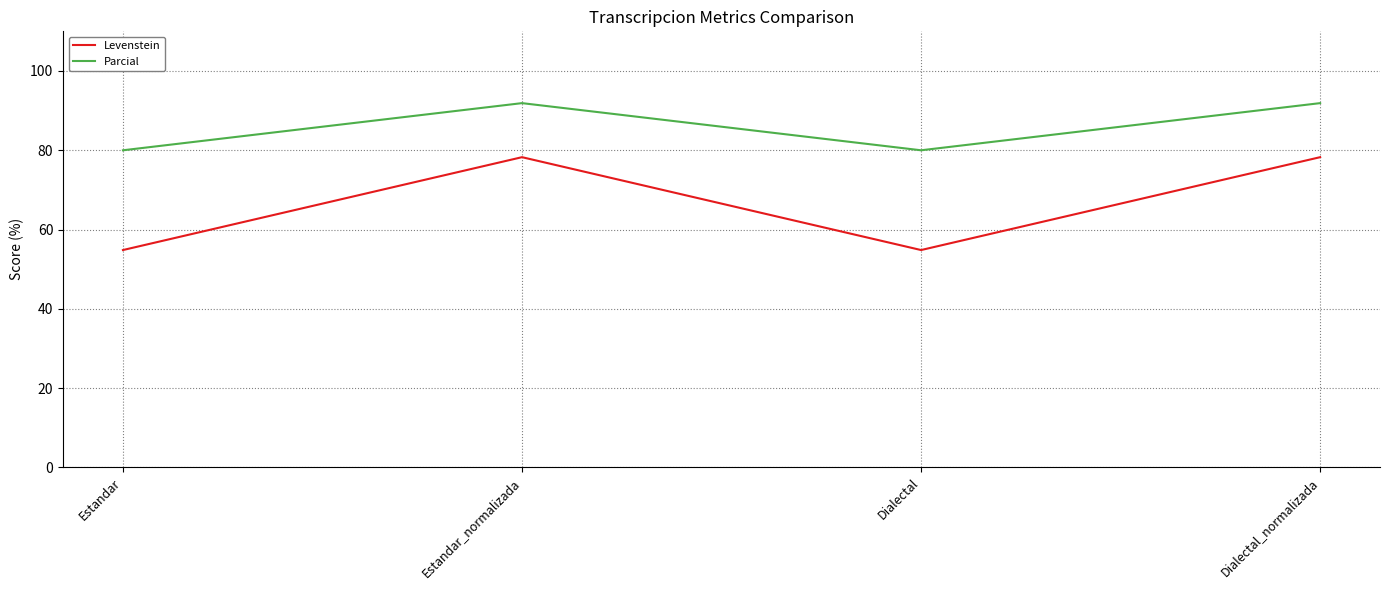

How many series are shown in this chart?

2